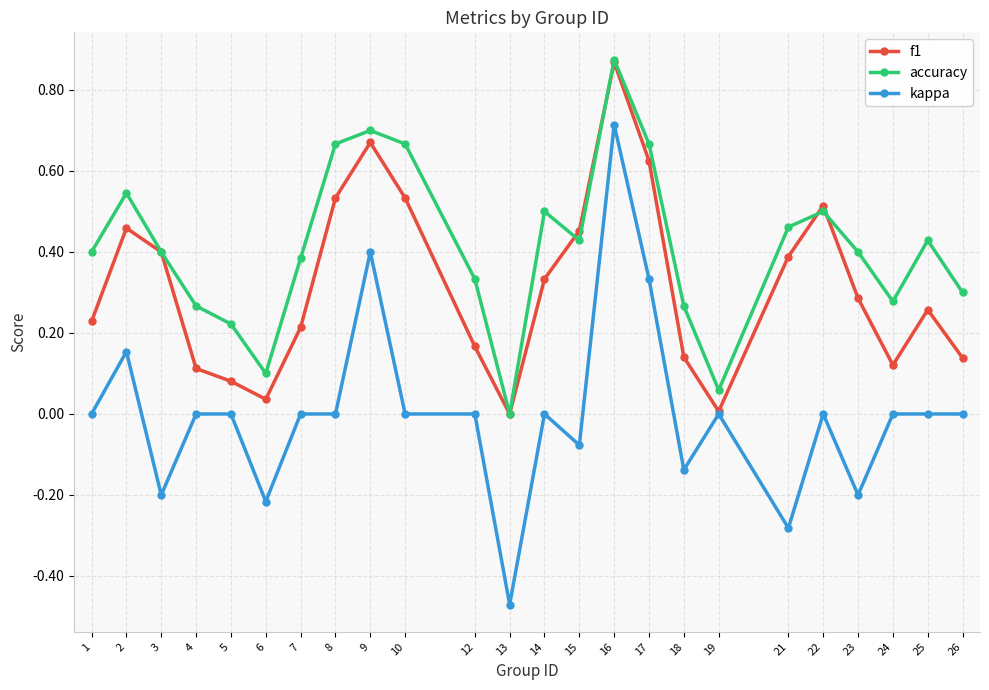

True or false: accuracy and kappa cross at least once.

False